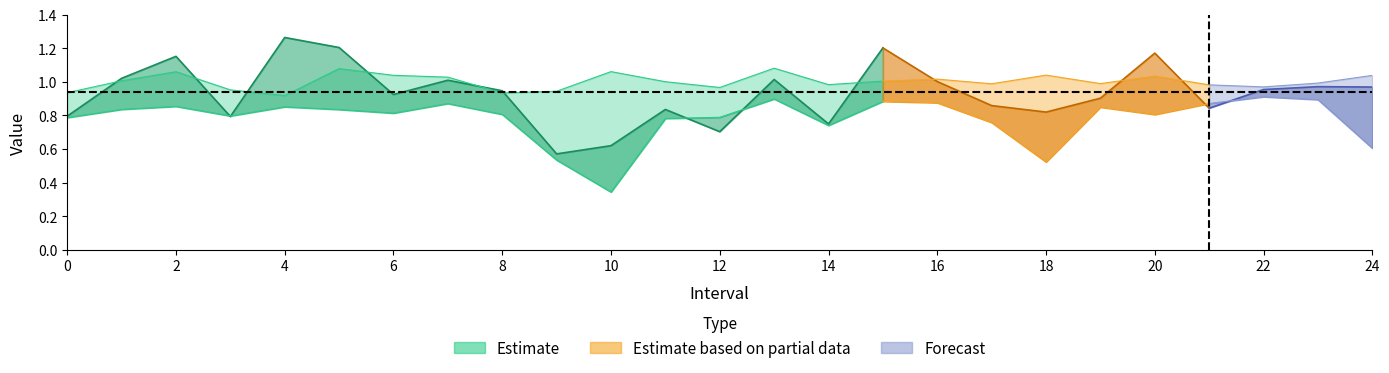

How many categories are shown in the chart?

25